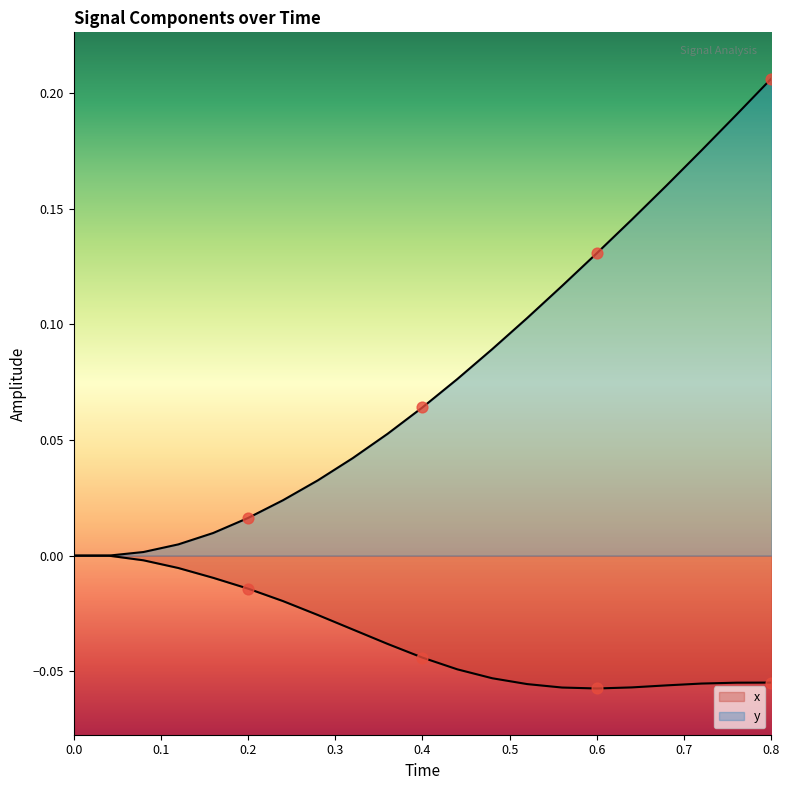

Which series contains the lowest Y value?

x